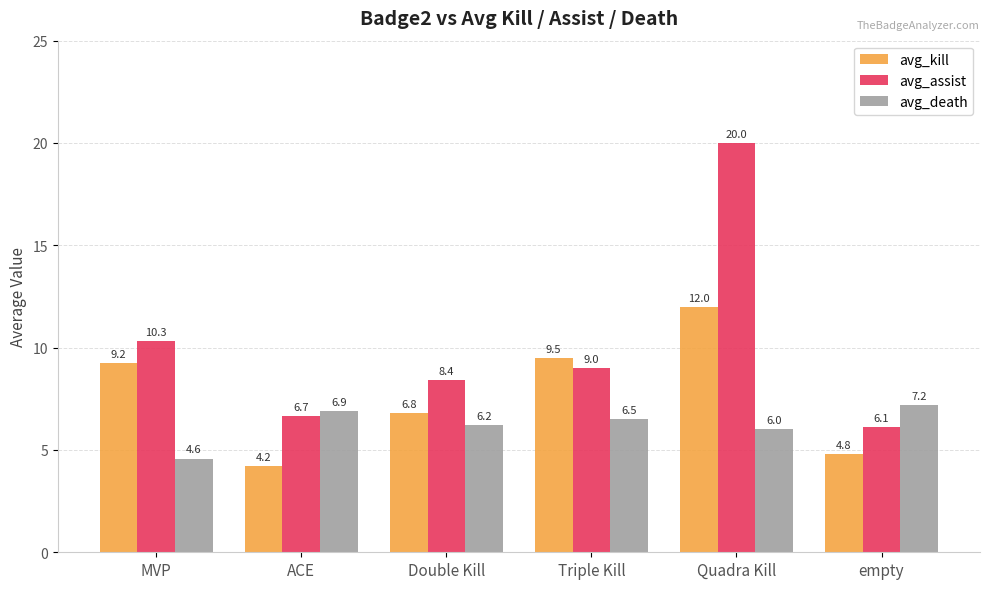

Rank the series by their maximum value, from highest to lowest.

avg_assist, avg_kill, avg_death